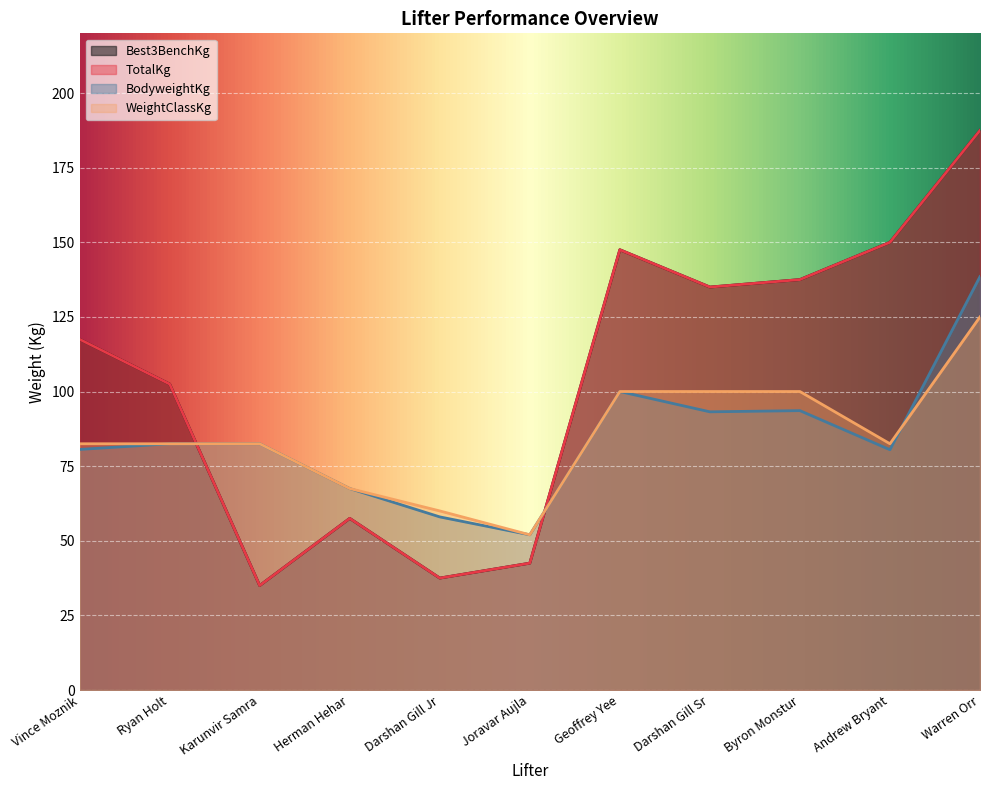

What is the label of the 5th point from the right?

Geoffrey Yee